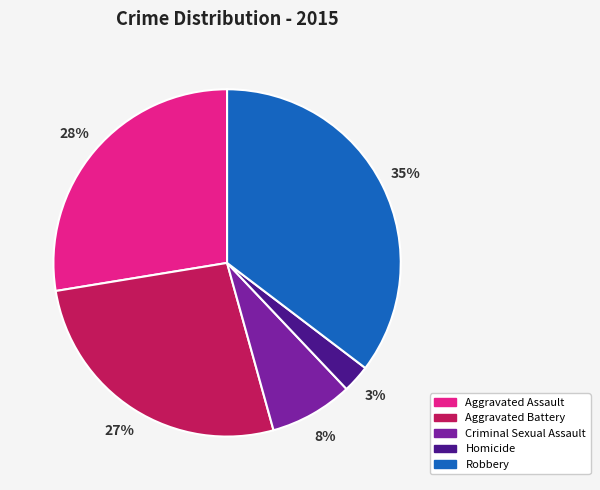

Which category has the smallest portion of the pie?

Homicide